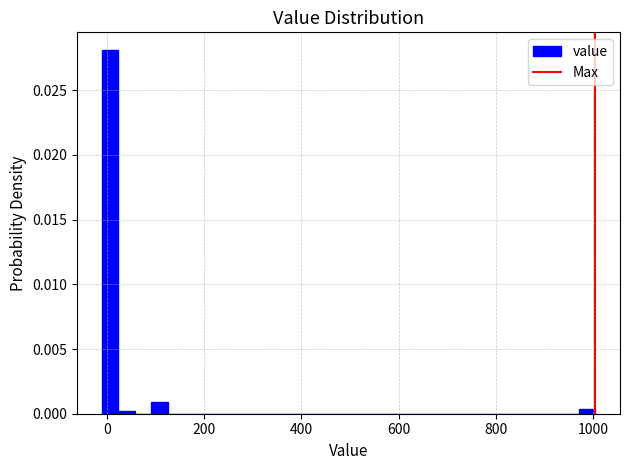

Read against the x-axis, roughly where is the centre of the tallest bar?

0